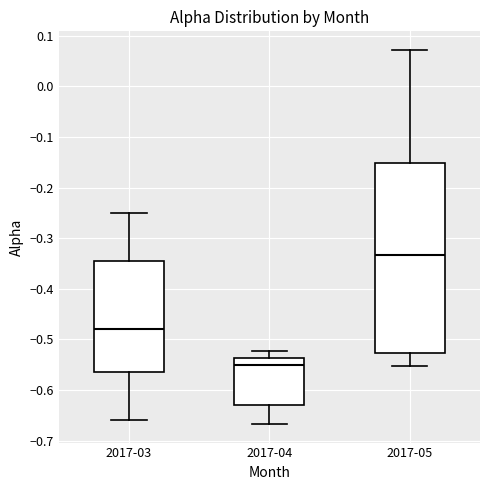

Reading left to right, read every box against the y-axis: the position of its median line, the range the box covers, and the ends of its whiskers. The values are not printed on the chart, so give them approximately, as read against the axis.

2017-03: median -0.48, box -0.57 to -0.35, whiskers -0.66 to -0.25
2017-04: median -0.55, box -0.63 to -0.54, whiskers -0.67 to -0.52
2017-05: median -0.33, box -0.53 to -0.15, whiskers -0.55 to 0.07